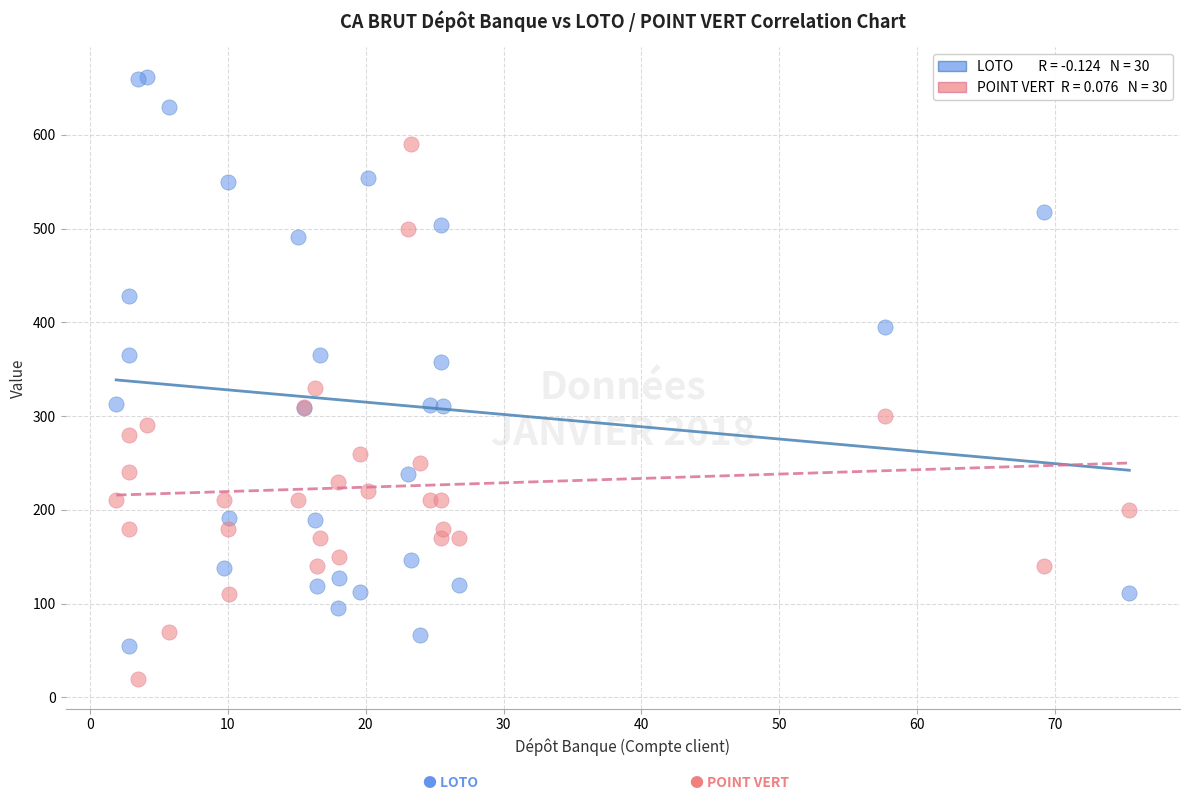

Across all series, what Y value is closest to 340?

330.0